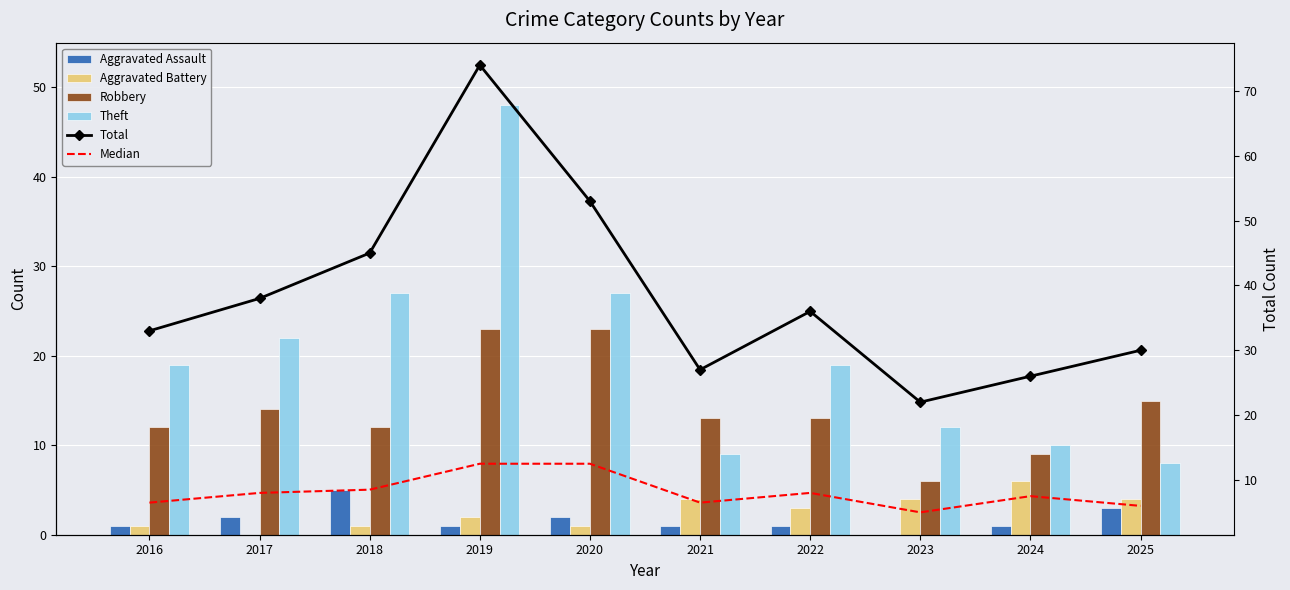

Is it true that Median equals 4.0 at 2016?

False